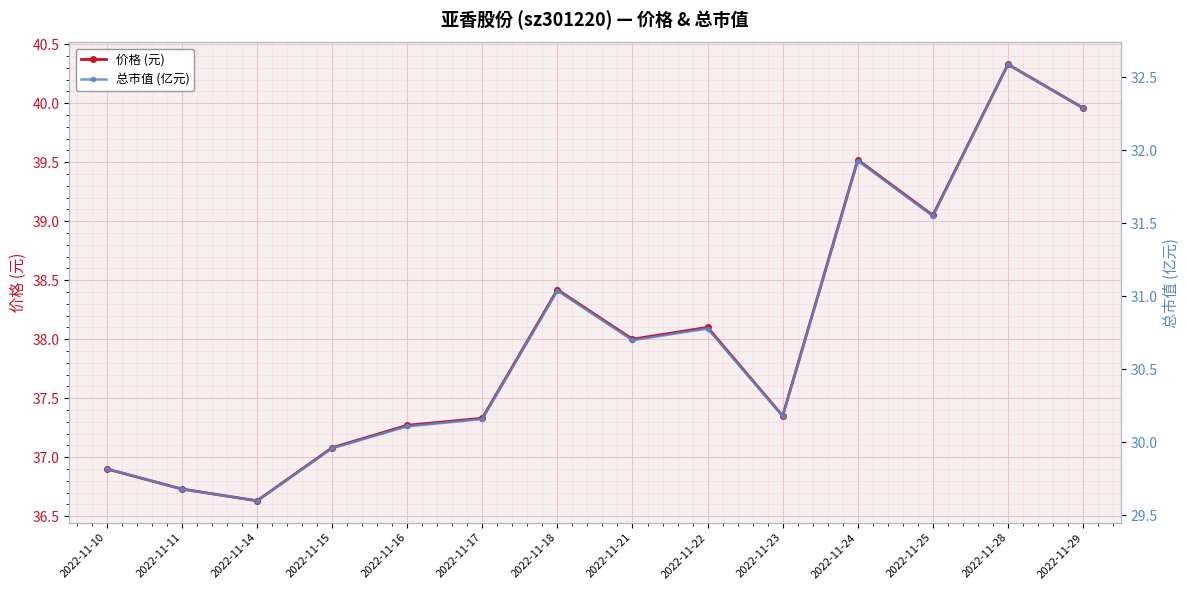

At which label does 价格 (元) reach its peak?

2022-11-28